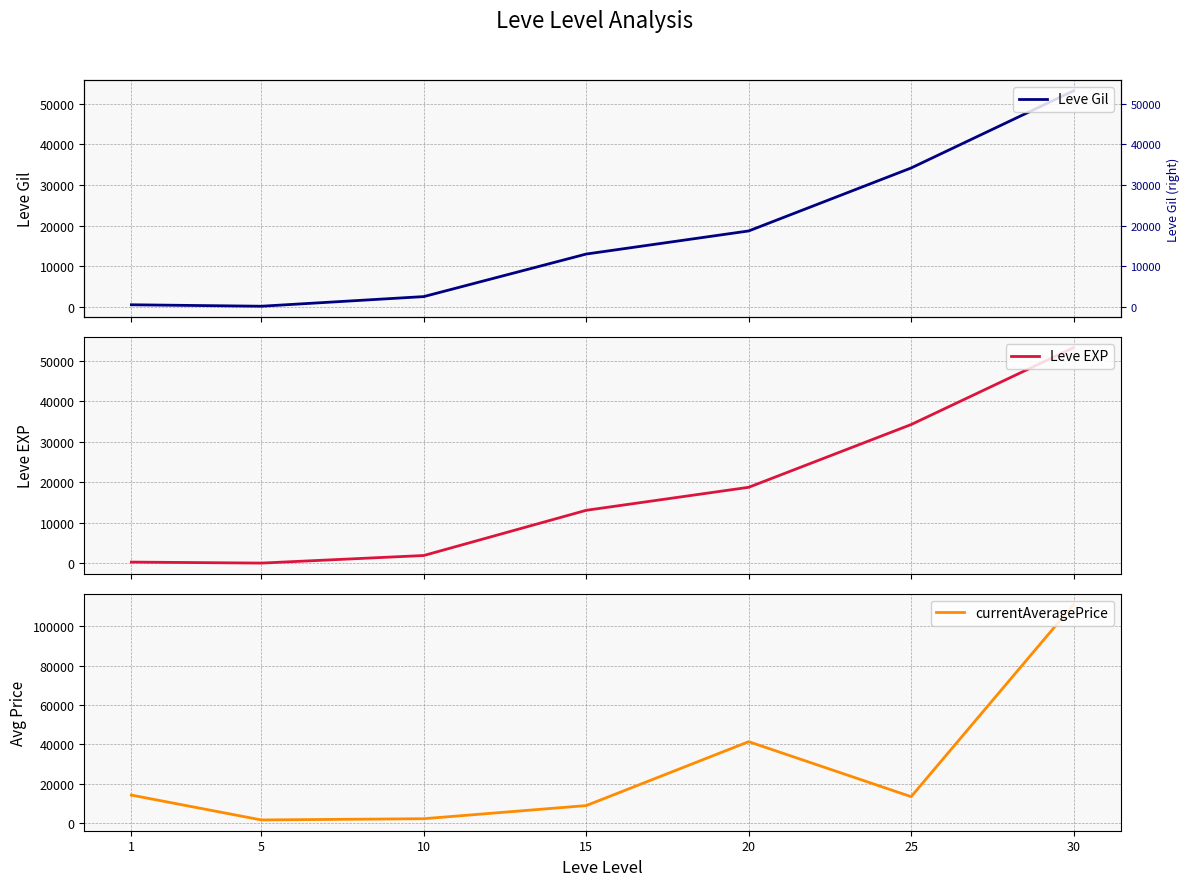

How many categories are shown in the chart?

7